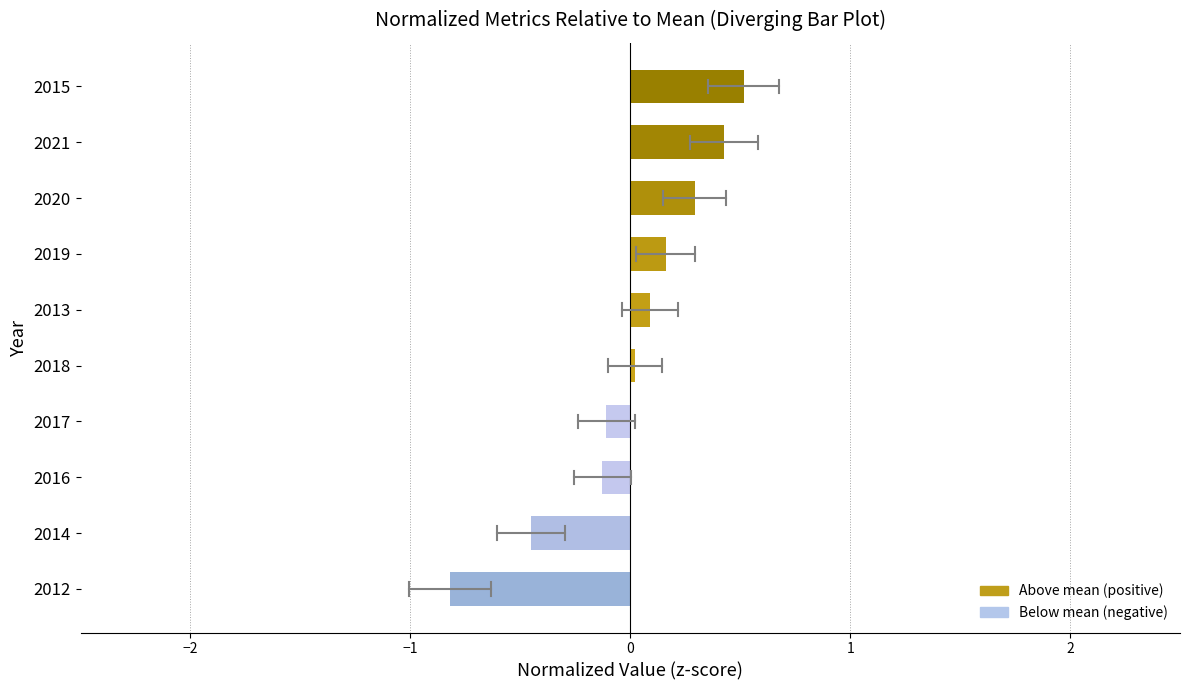

The chart shows a value of -0.1 at 2016. True or false?

True